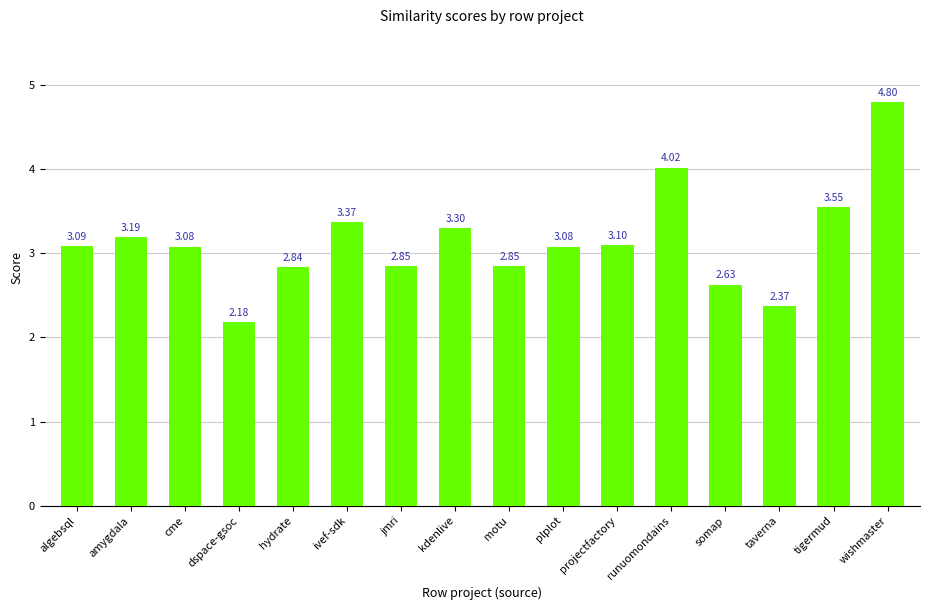

What is the ratio of the value at plplot to the value at hydrate?

1.1